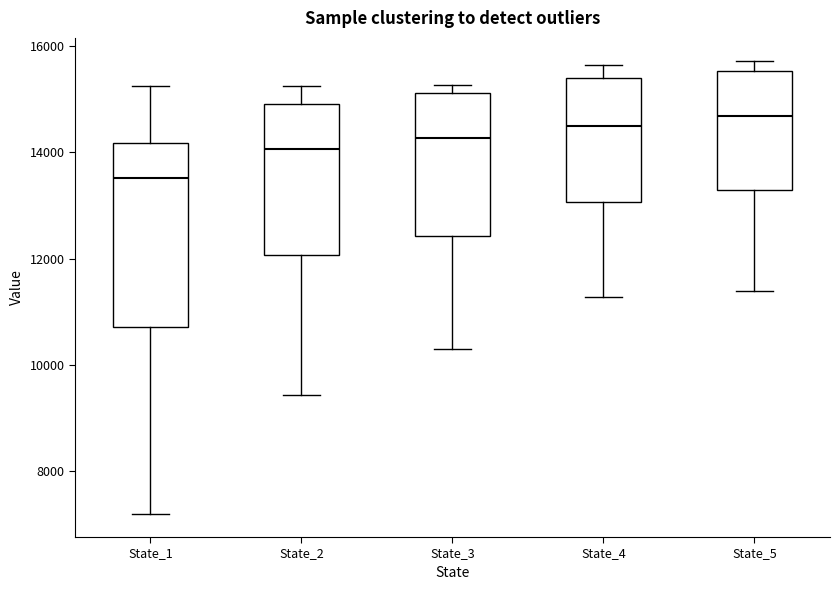

Which box has the lowest median line?

State_1